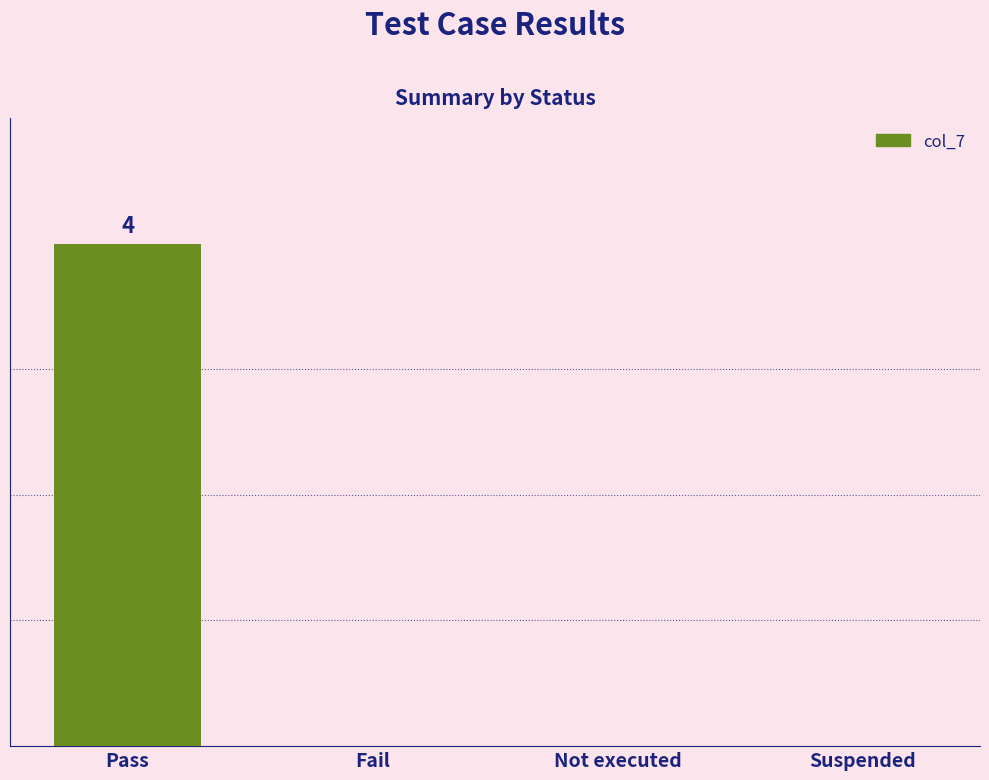

Rank the categories by value from highest to lowest.

Pass, Fail, Not executed, Suspended